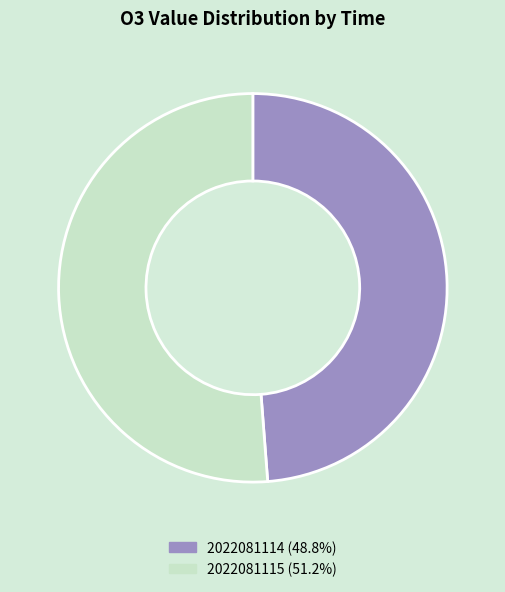

Rank the categories by value from lowest to highest.

2022081114, 2022081115